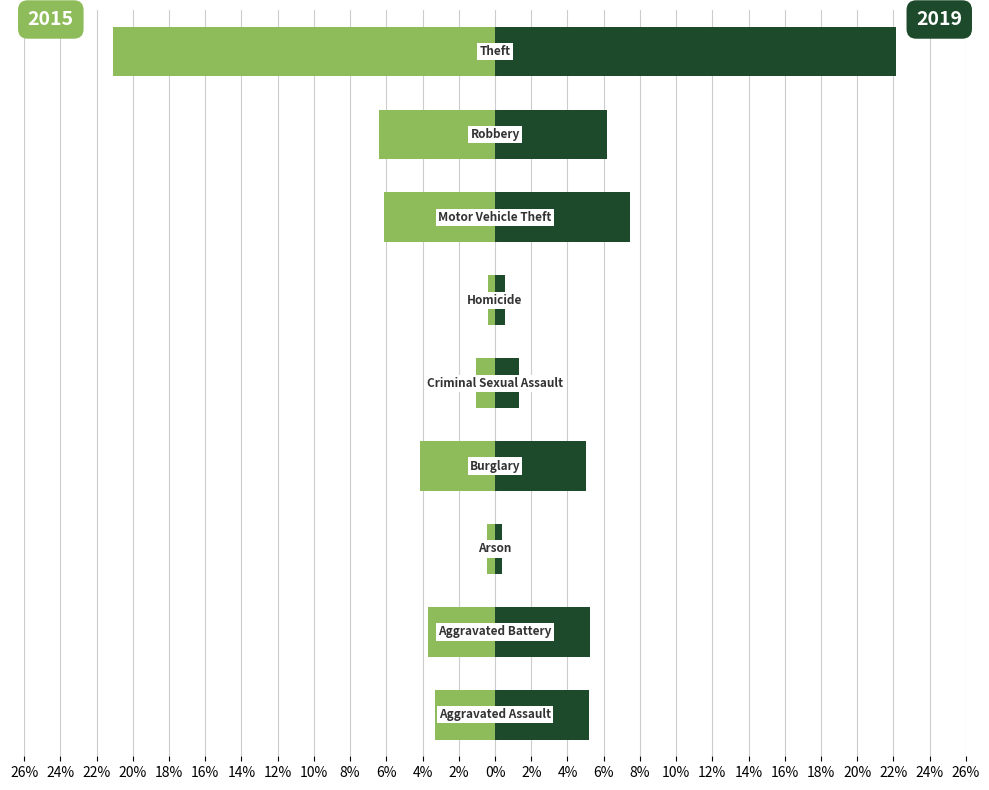

What is the total value across all series at Aggravated Assault?

1.9